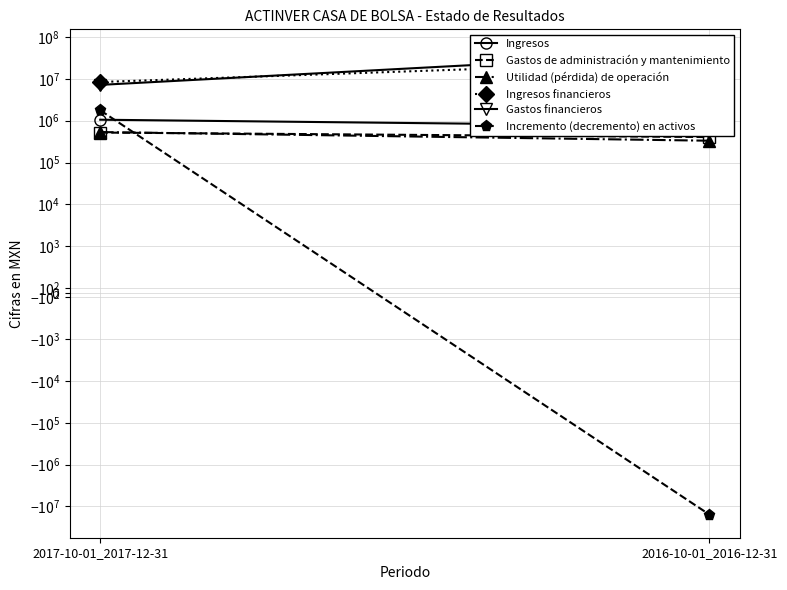

Is it true that Ingresos financieros equals 37625422 at 2016-10-01_2016-12-31?

False